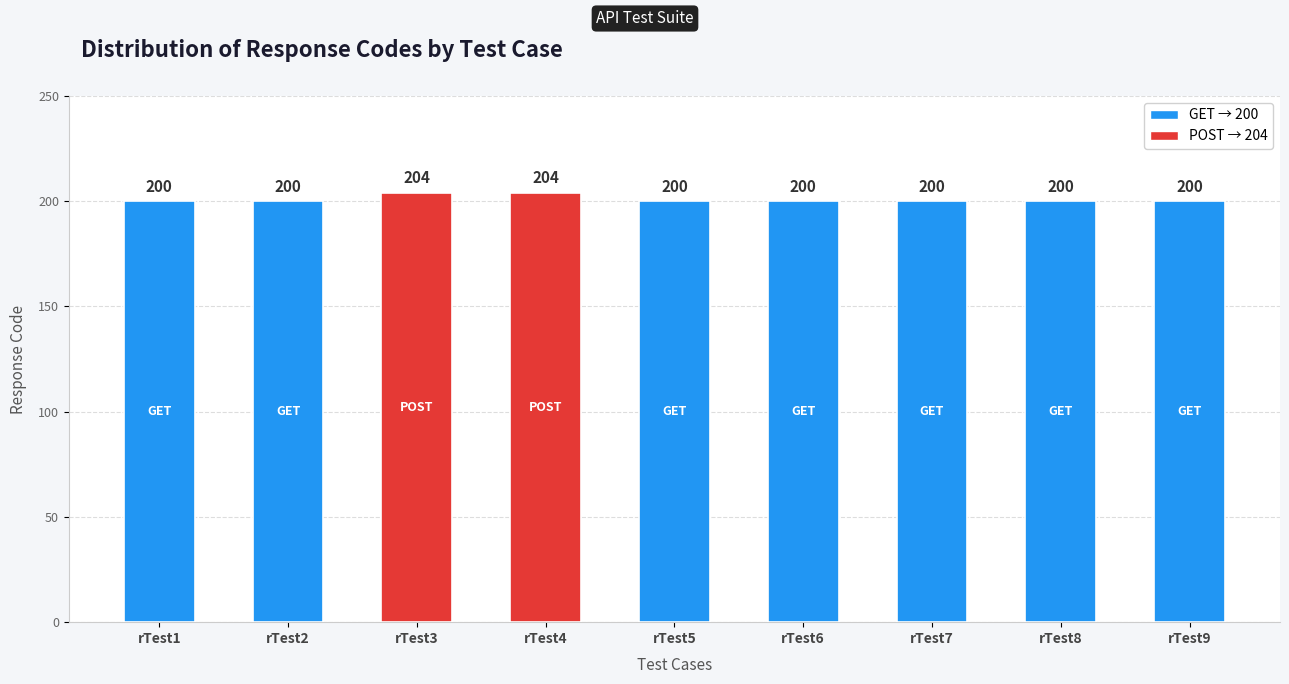

Reading left to right, extract all data points from this chart.

200	200	204	204	200	200	200	200	200